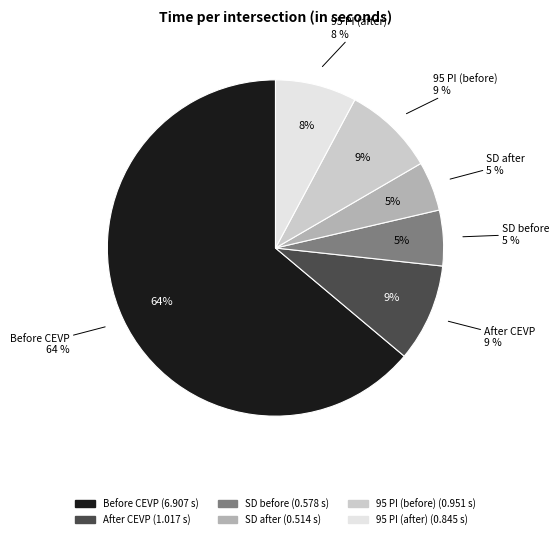

True or false: 95 PI (after) accounts for 1% of the total.

False